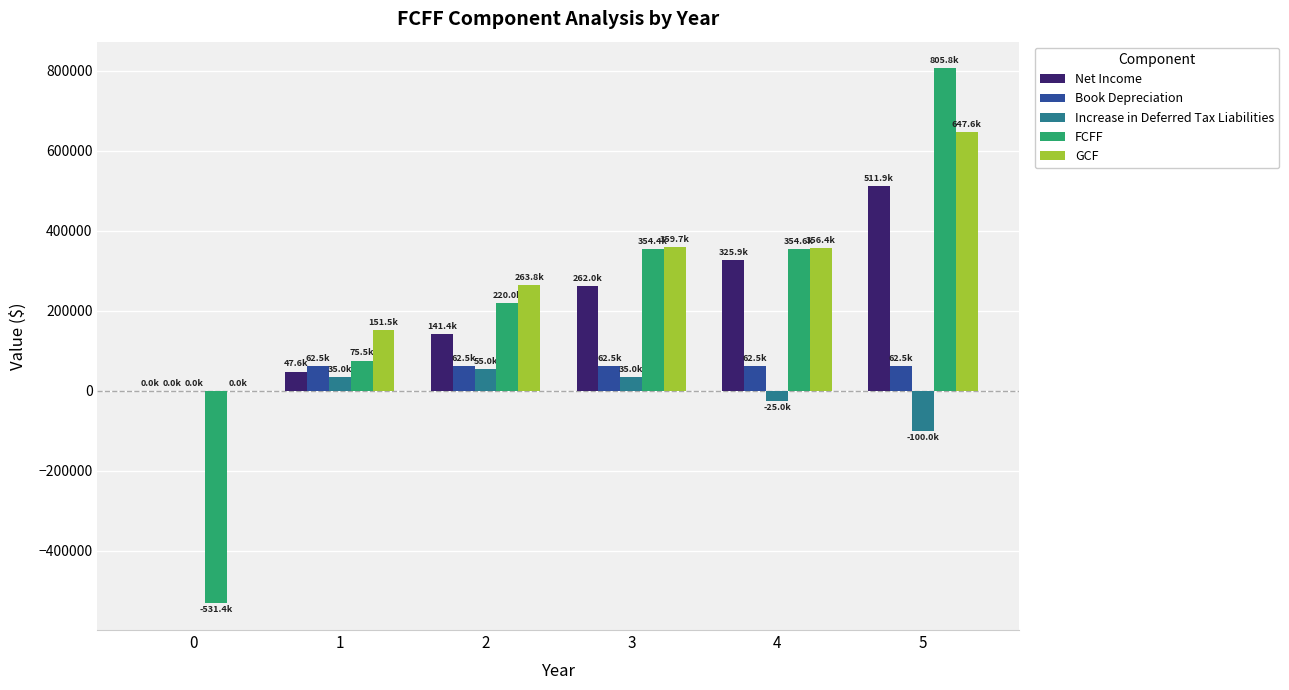

Count the number of data series in this chart.

5